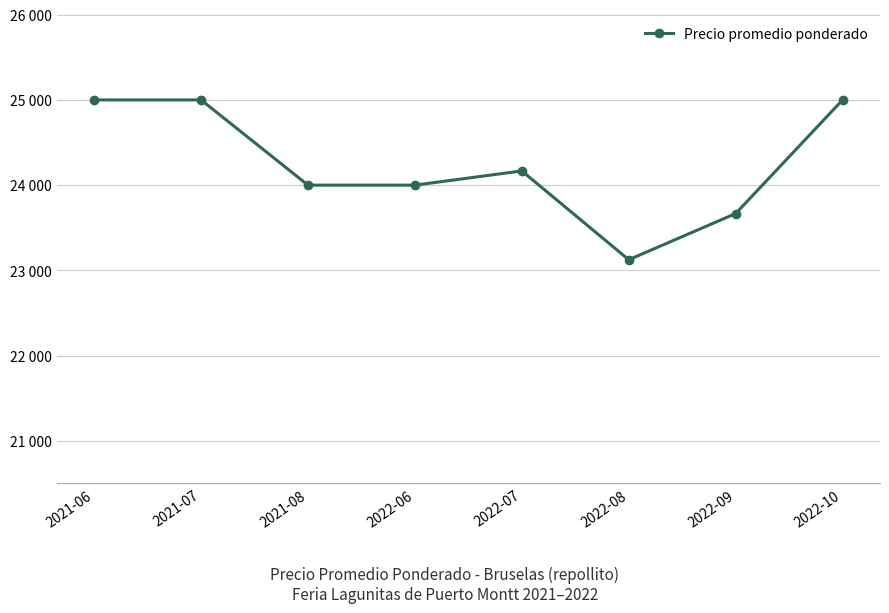

Reading left to right, list all the values displayed in this chart.

2021-06=25000.0	2021-07=25000.0	2021-08=24000.0	2022-06=24000.0	2022-07=24166.7	2022-08=23125.0	2022-09=23666.7	2022-10=25000.0